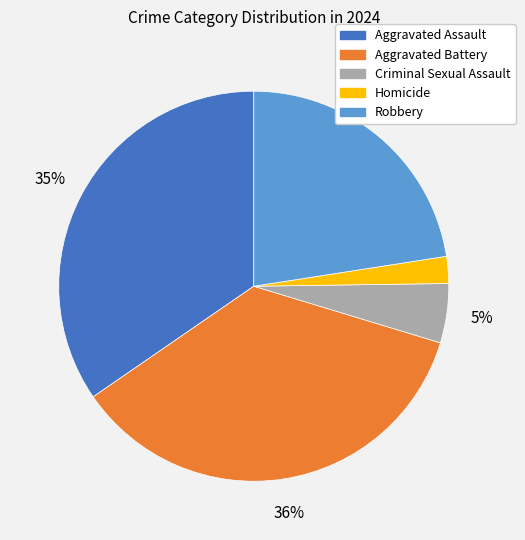

The Robbery slice represents 23% of the pie. True or false?

True